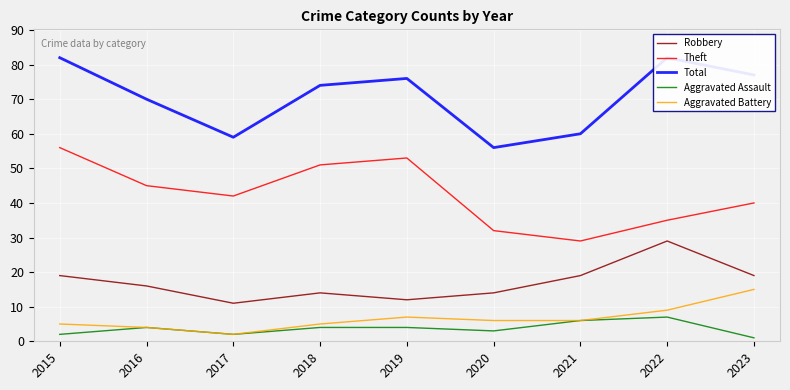

Reading left to right, extract all data points from this chart.

Robbery: 2015=19	2016=16	2017=11	2018=14	2019=12	2020=14	2021=19	2022=29	2023=19
Theft: 2015=56	2016=45	2017=42	2018=51	2019=53	2020=32	2021=29	2022=35	2023=40
Total: 2015=82	2016=70	2017=59	2018=74	2019=76	2020=56	2021=60	2022=82	2023=77
Aggravated Assault: 2015=2	2016=4	2017=2	2018=4	2019=4	2020=3	2021=6	2022=7	2023=1
Aggravated Battery: 2015=5	2016=4	2017=2	2018=5	2019=7	2020=6	2021=6	2022=9	2023=15